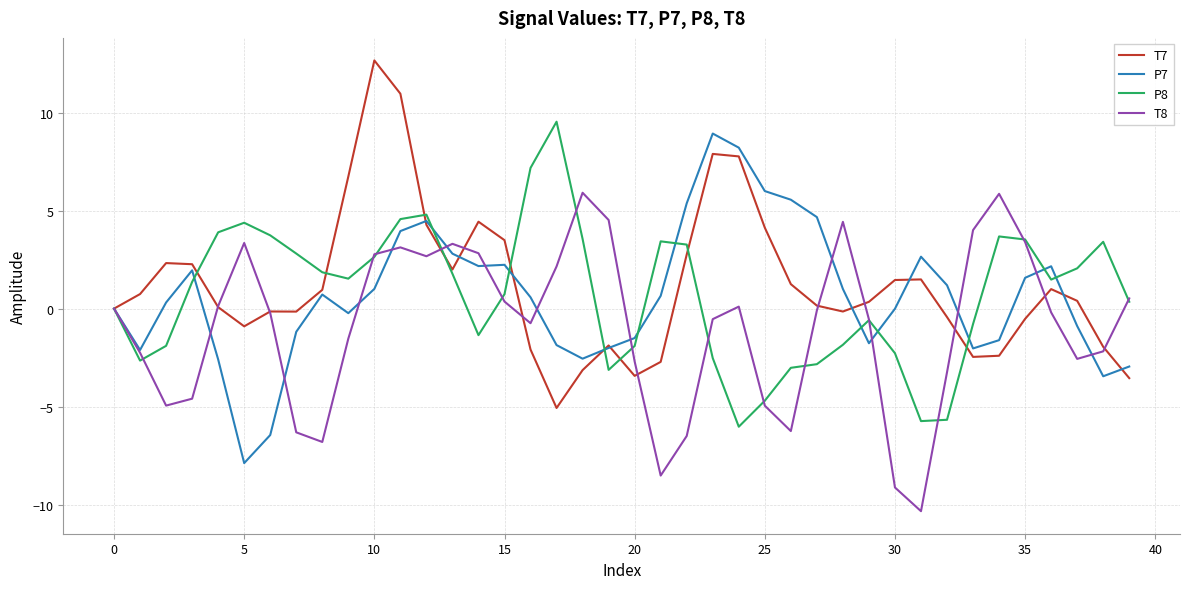

What is the greatest value displayed?

12.7